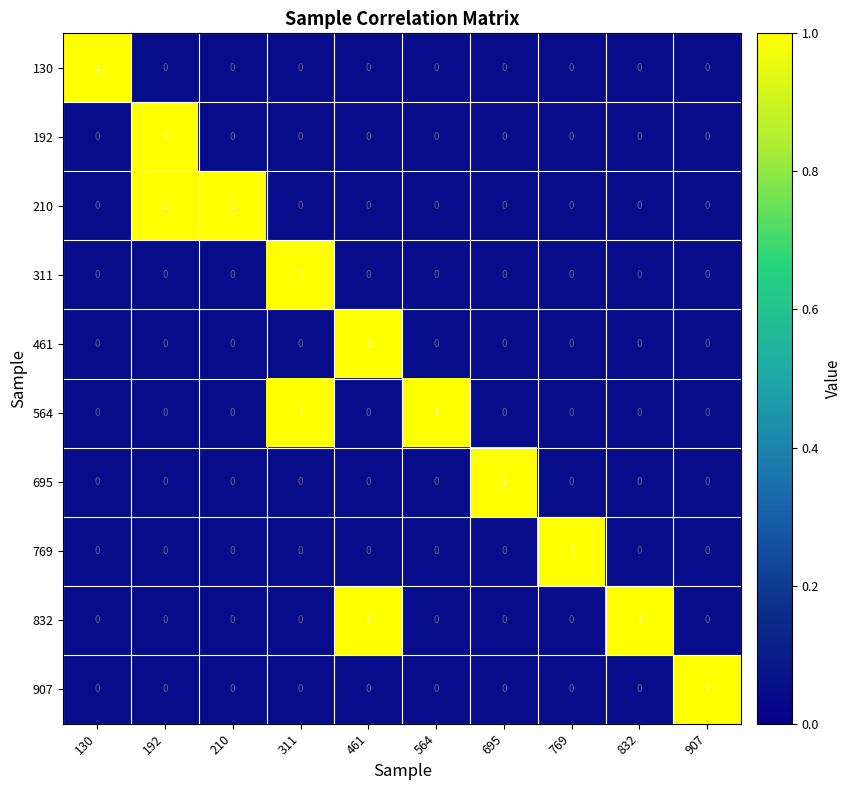

Which category has the highest value in the 311 series?

311